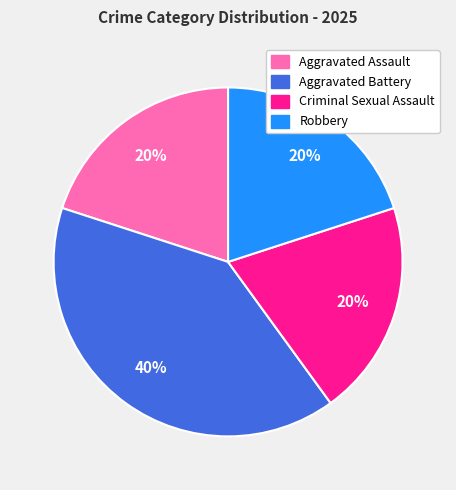

What is the largest slice in the pie chart?

Aggravated Battery